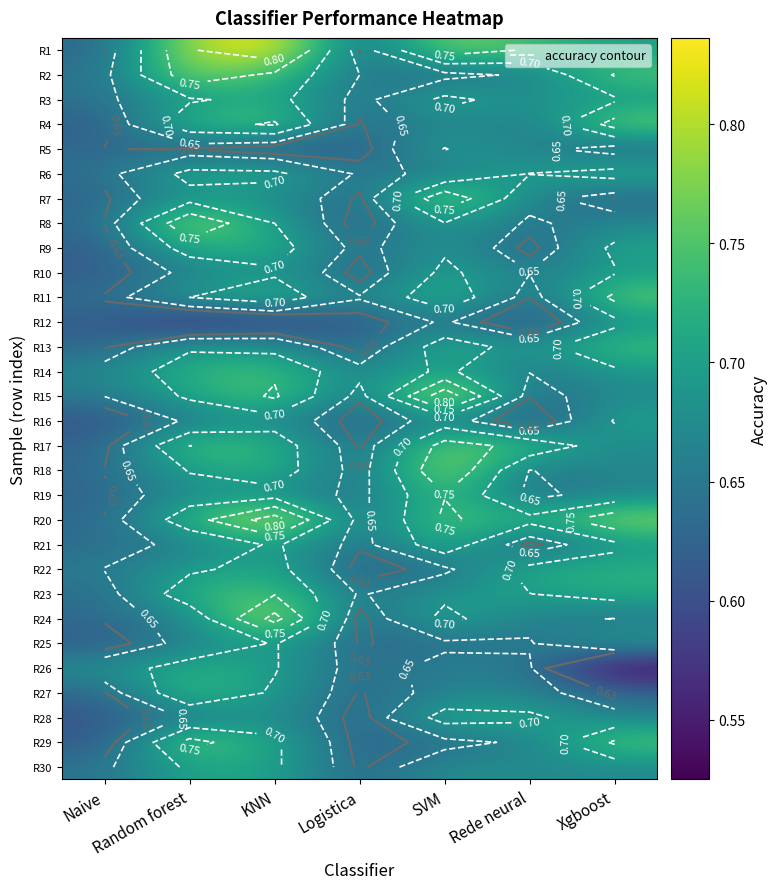

Where is R25 nearest to the value 0?

Naive